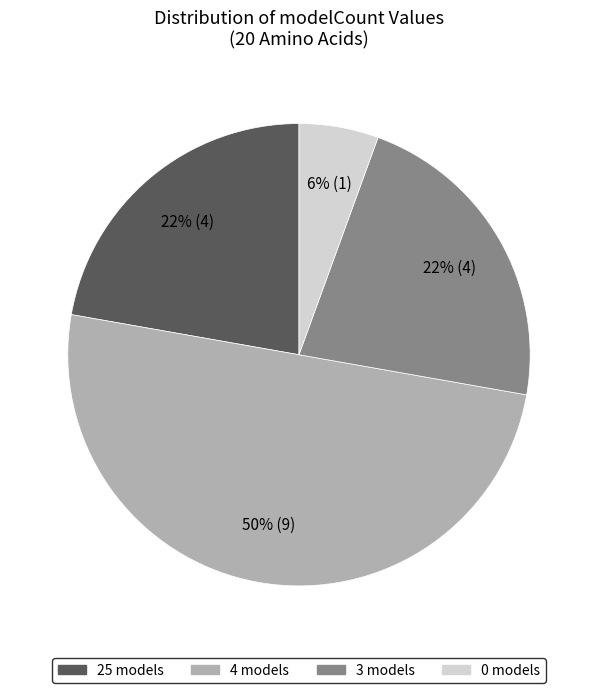

Combined, do 0 models and 4 models account for over 50%?

Yes